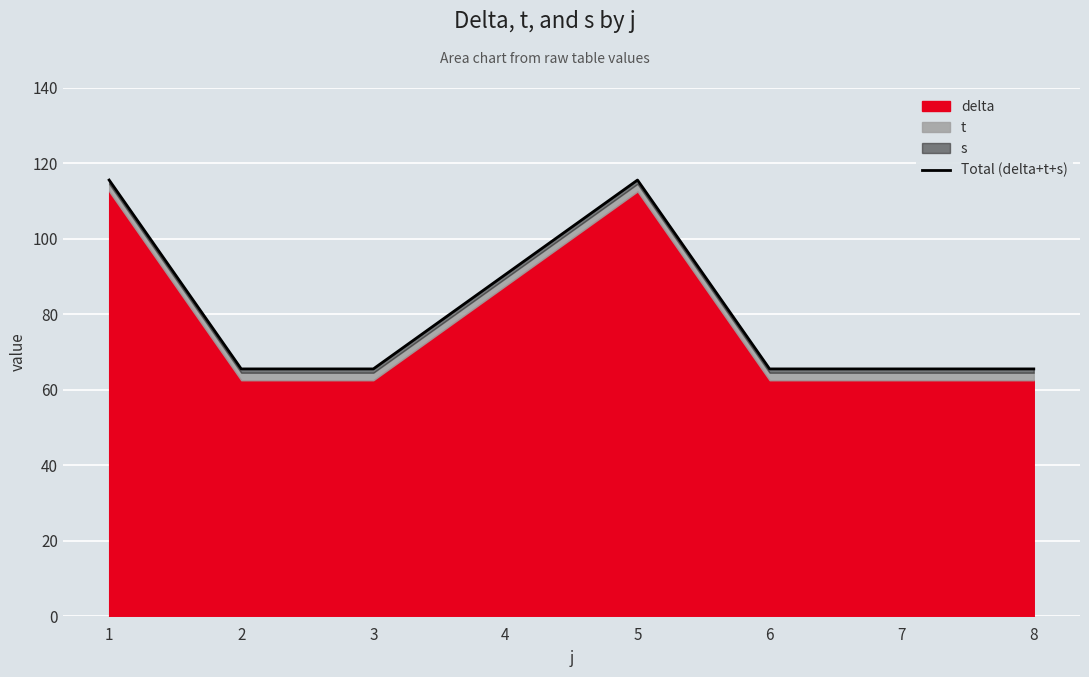

What is the difference between the maximum and second lowest values?

50.0